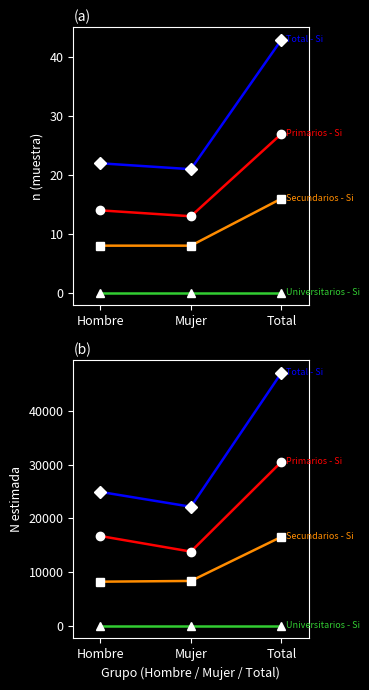

Which has a higher value, Mujer or Total?

Total